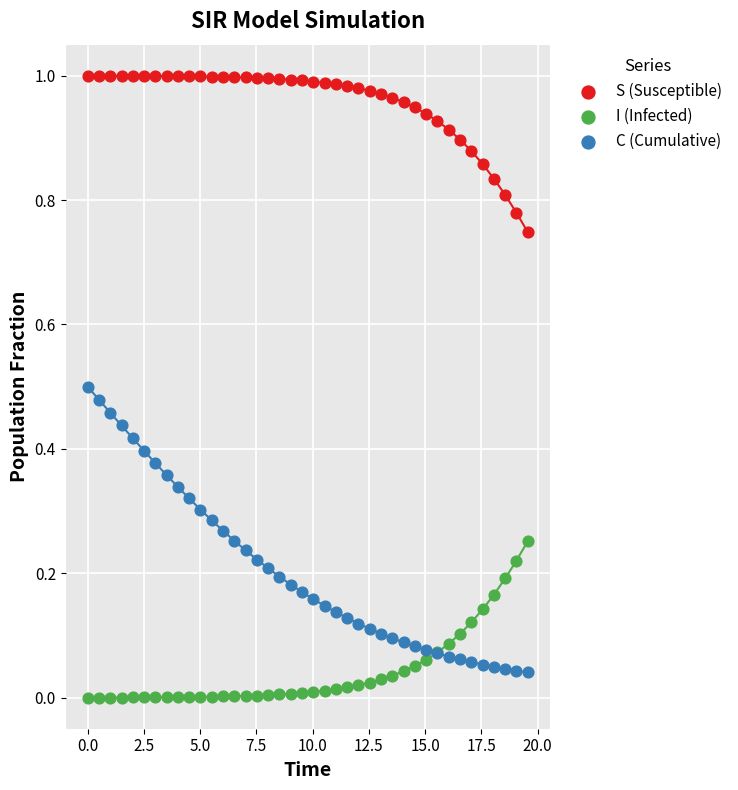

Which series reaches the minimum Y coordinate?

I (Infected)